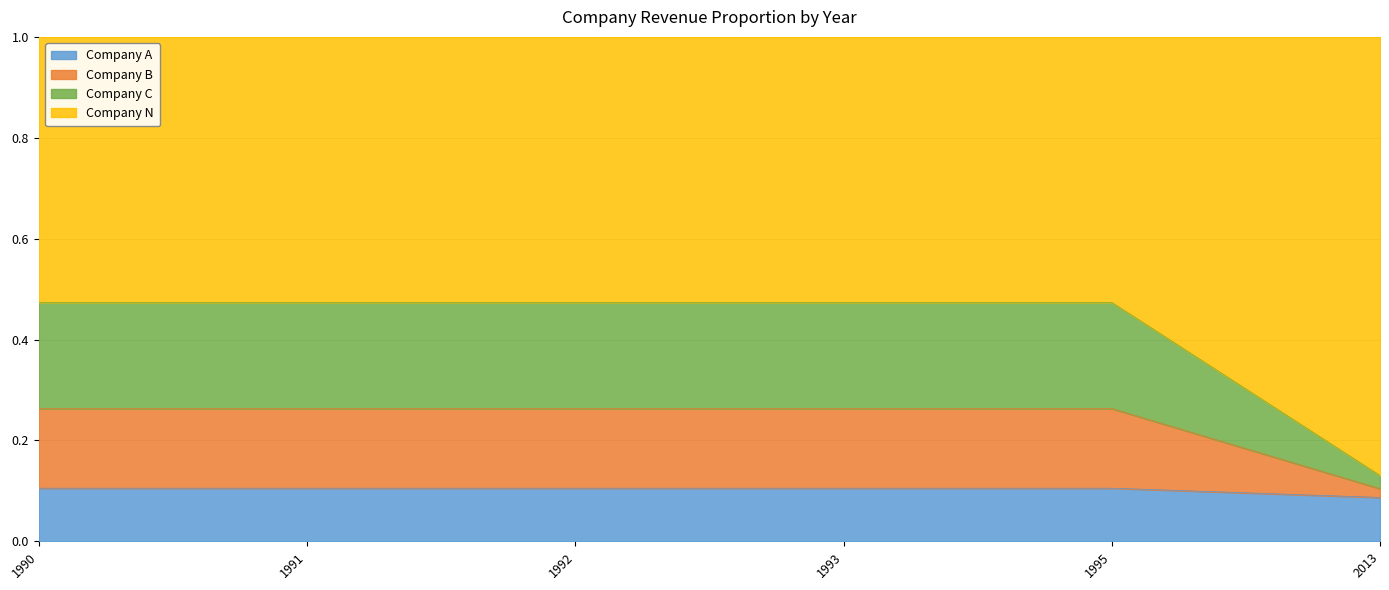

True or false: Company A and Company N cross at least once.

False